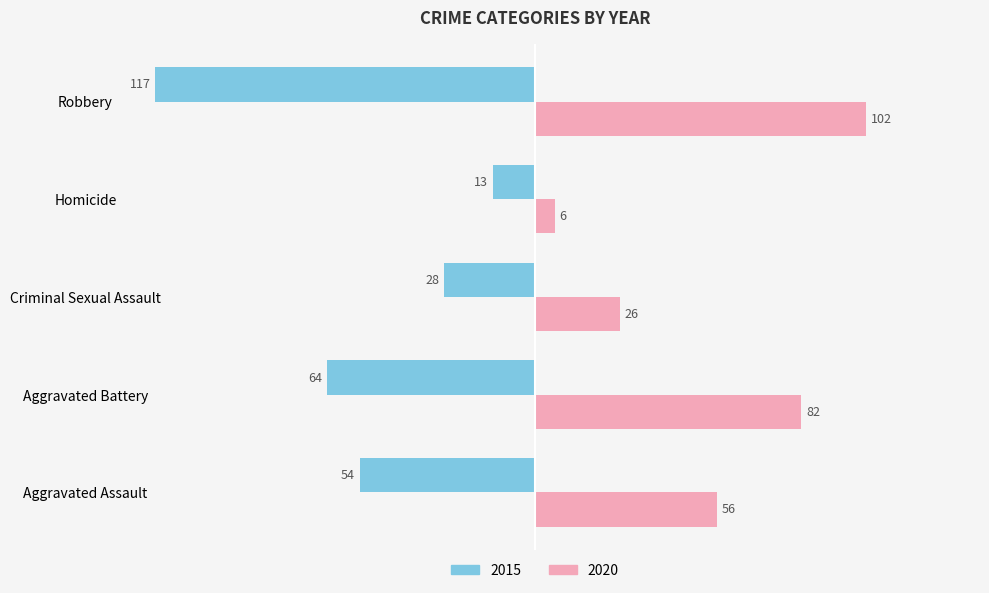

What is the difference between the maximum and minimum values in the 2015 series?

104